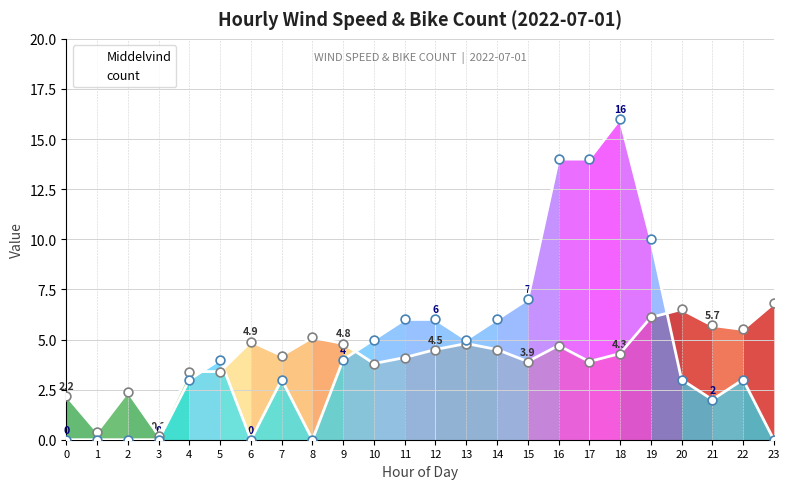

Which series has the largest total across all categories?

count